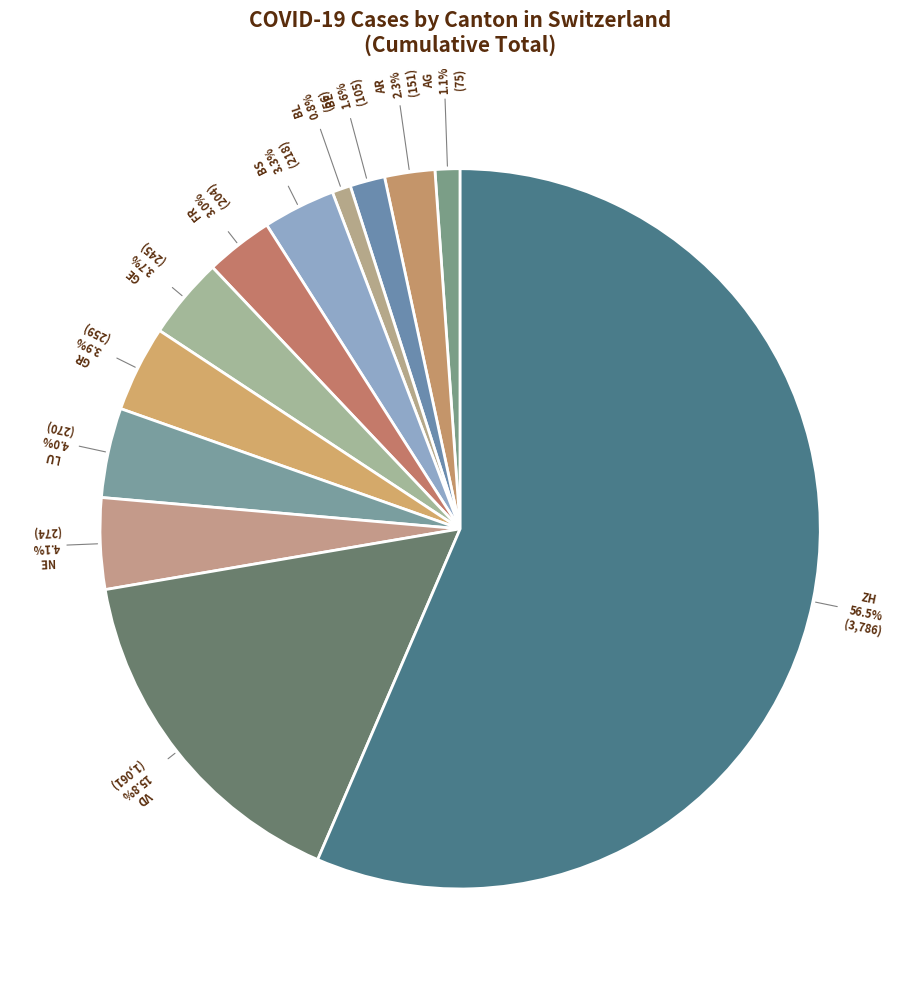

Is it true that GE is 18% of the pie?

False